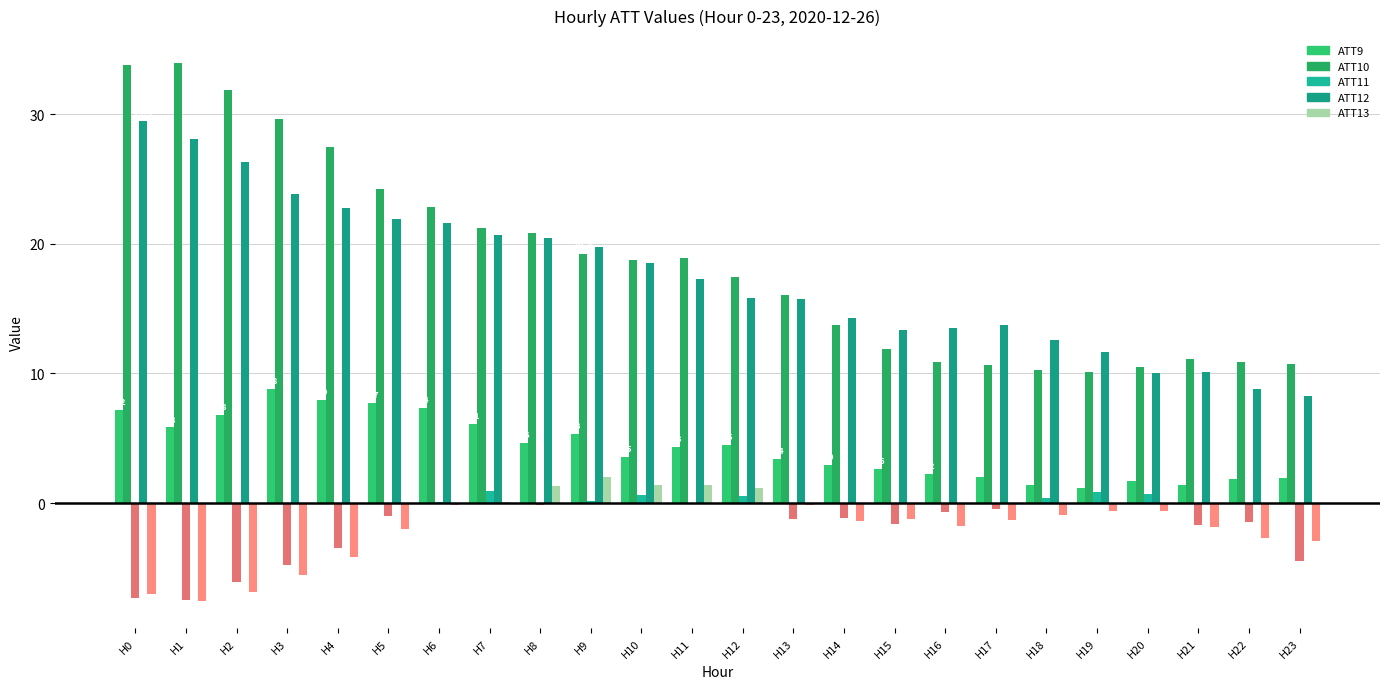

Are the bars grouped side by side (vs. stacked)?

Yes